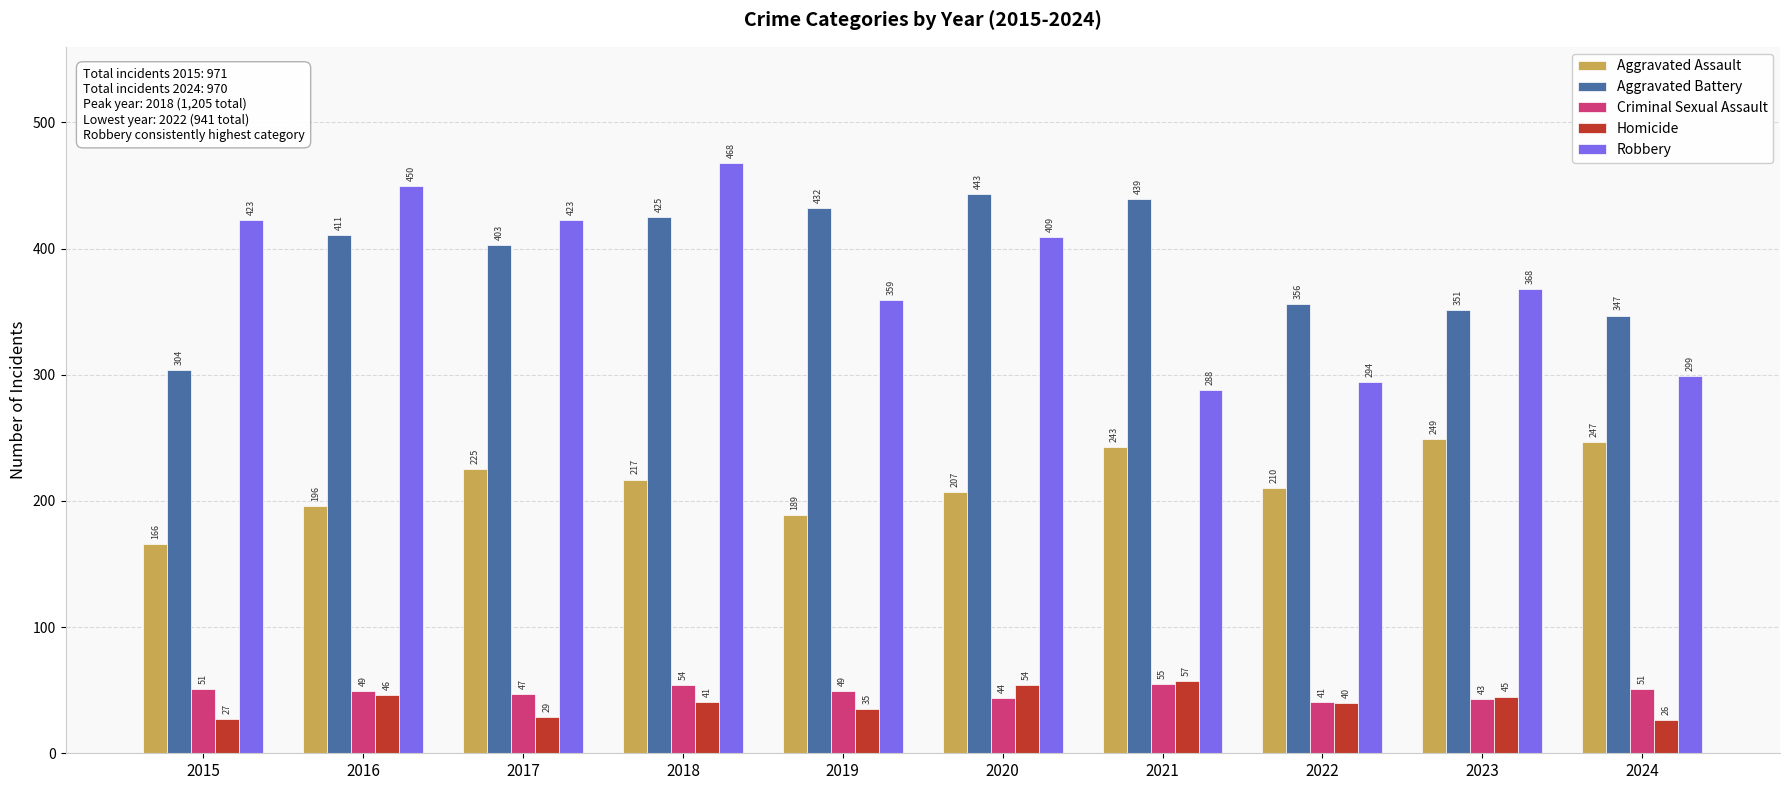

What is the minimum value for Aggravated Battery?

304